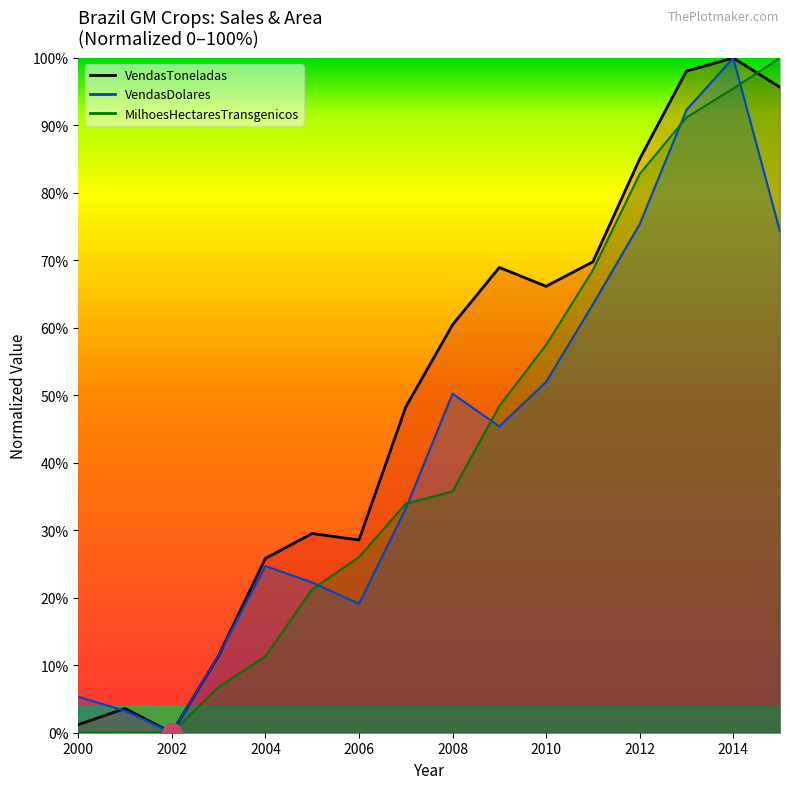

What is the value of the VendasDolares point at the 11th from the left?

52.0